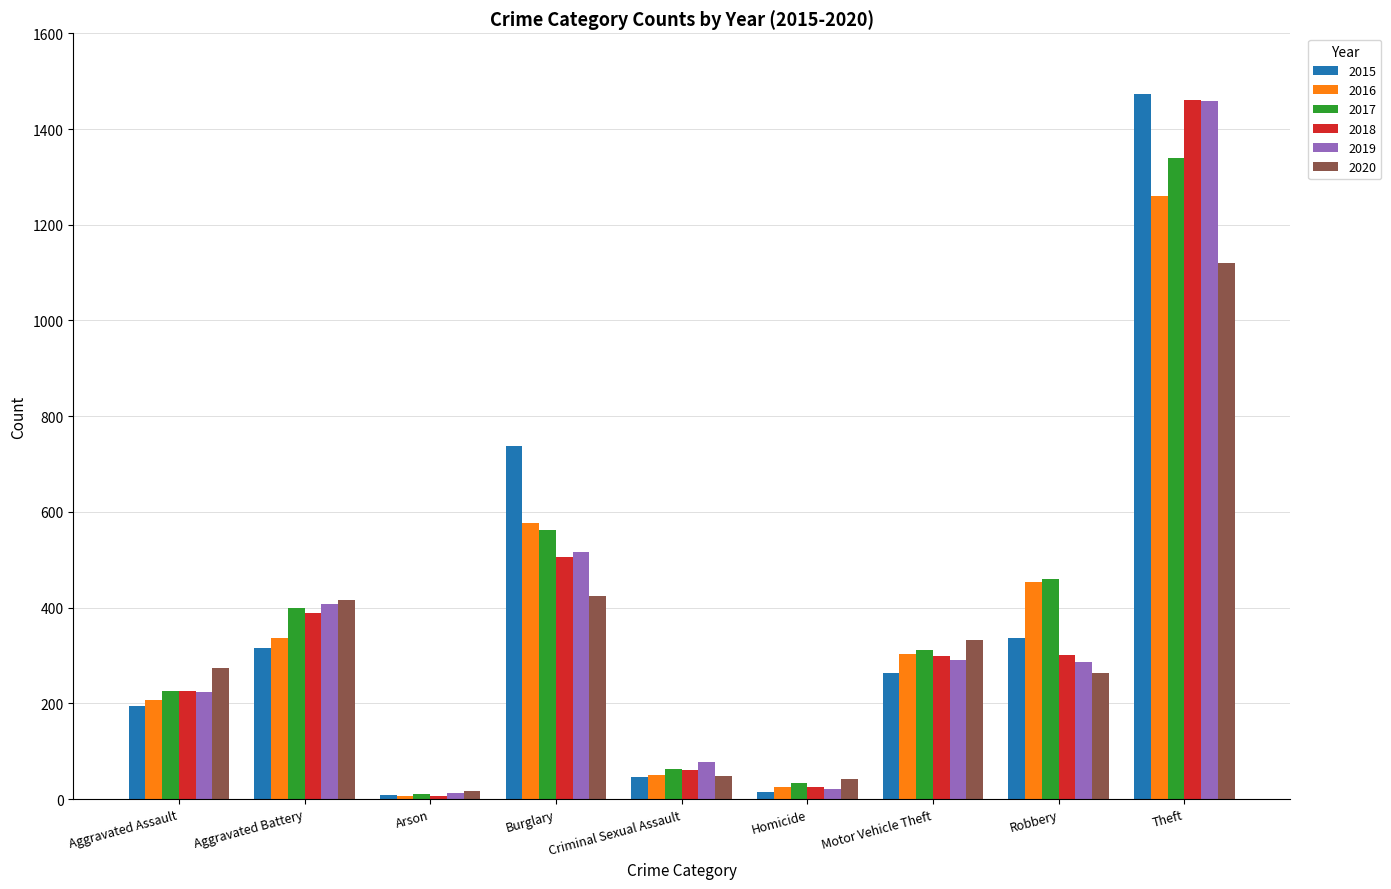

The 2018 series shows 494 at Motor Vehicle Theft. True or false?

False